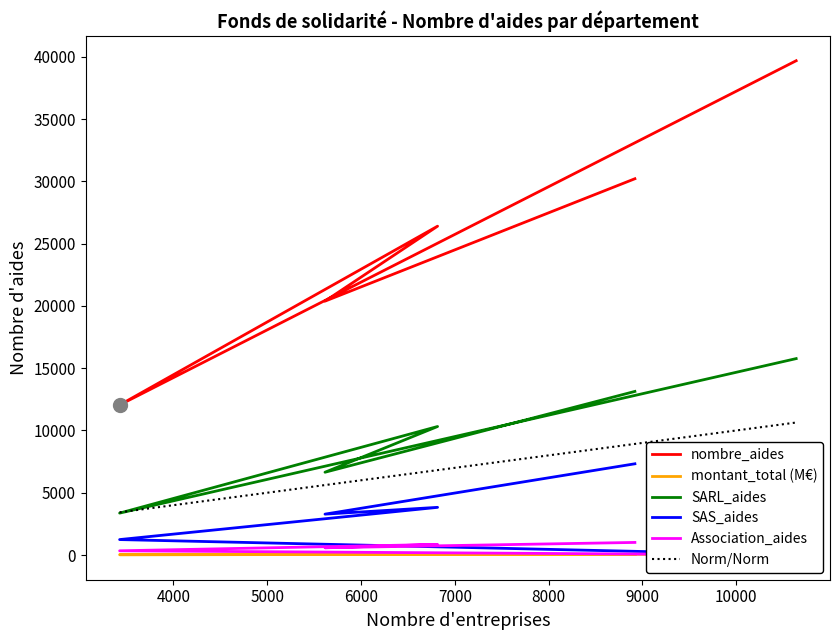

What is the total value across all series at Cantal?

17010.1